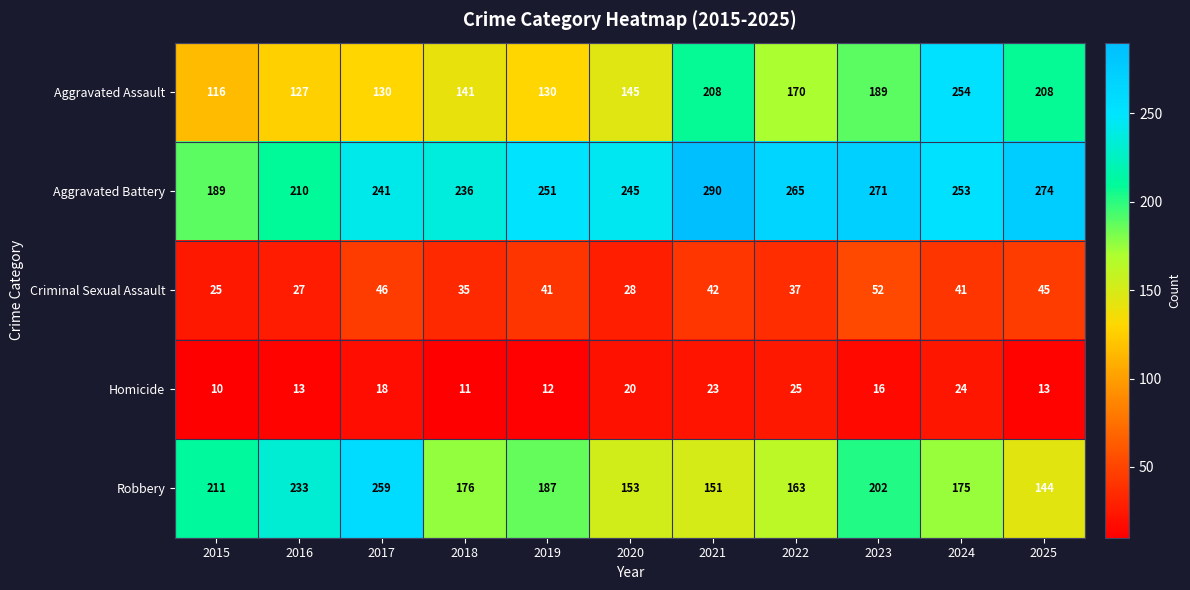

What is the sum of the Criminal Sexual Assault values at 2022 and 2017?

83